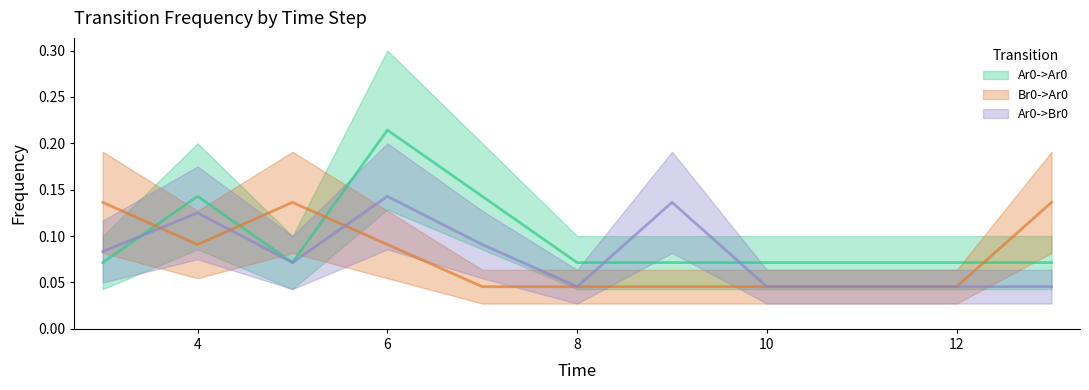

At which category does the chart reach its minimum across all series?

7